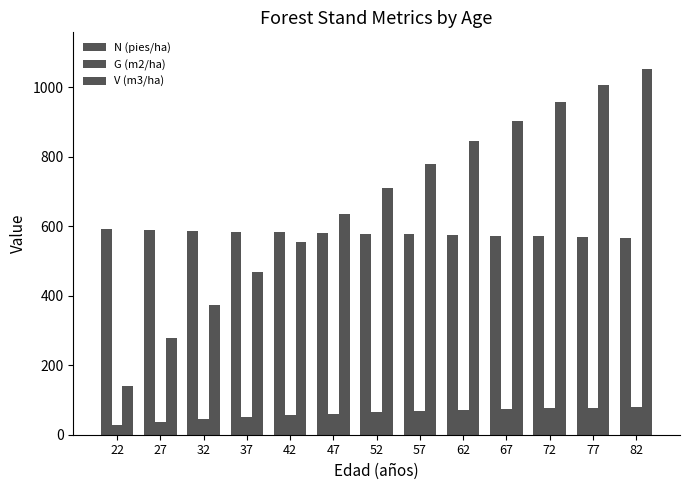

How many data points in G (m2/ha) are less than 64?

6